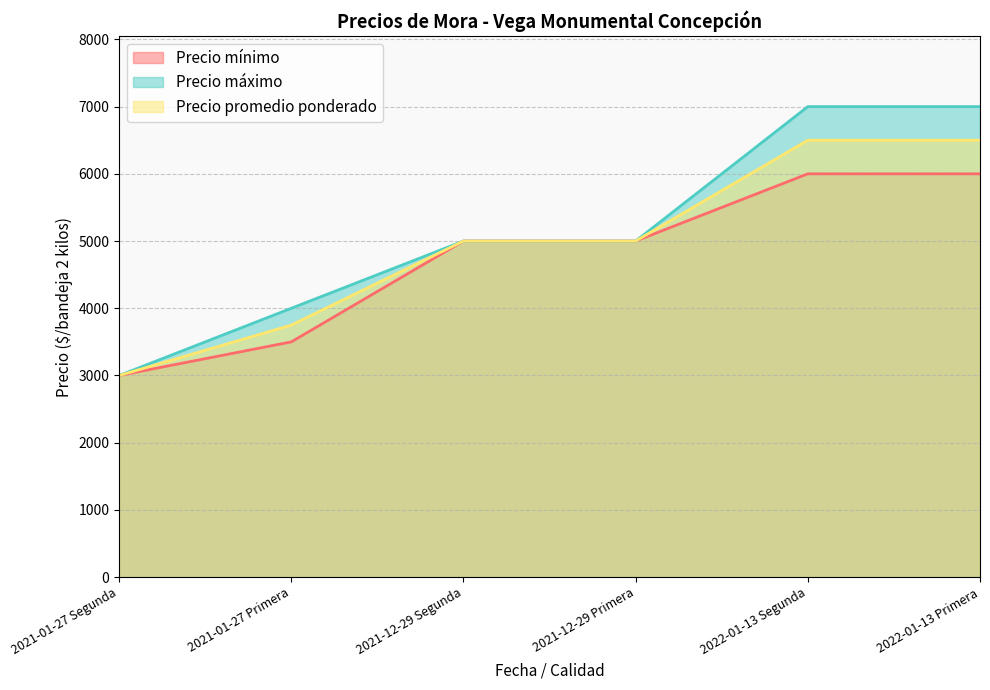

Read the Precio máximo value at 2021-01-27 Primera.

4000